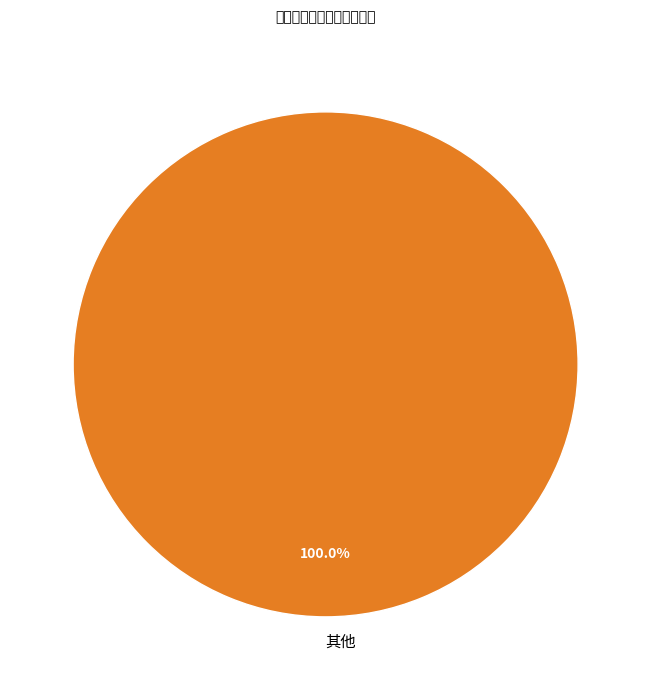

Is 其他 the majority of the pie?

Yes